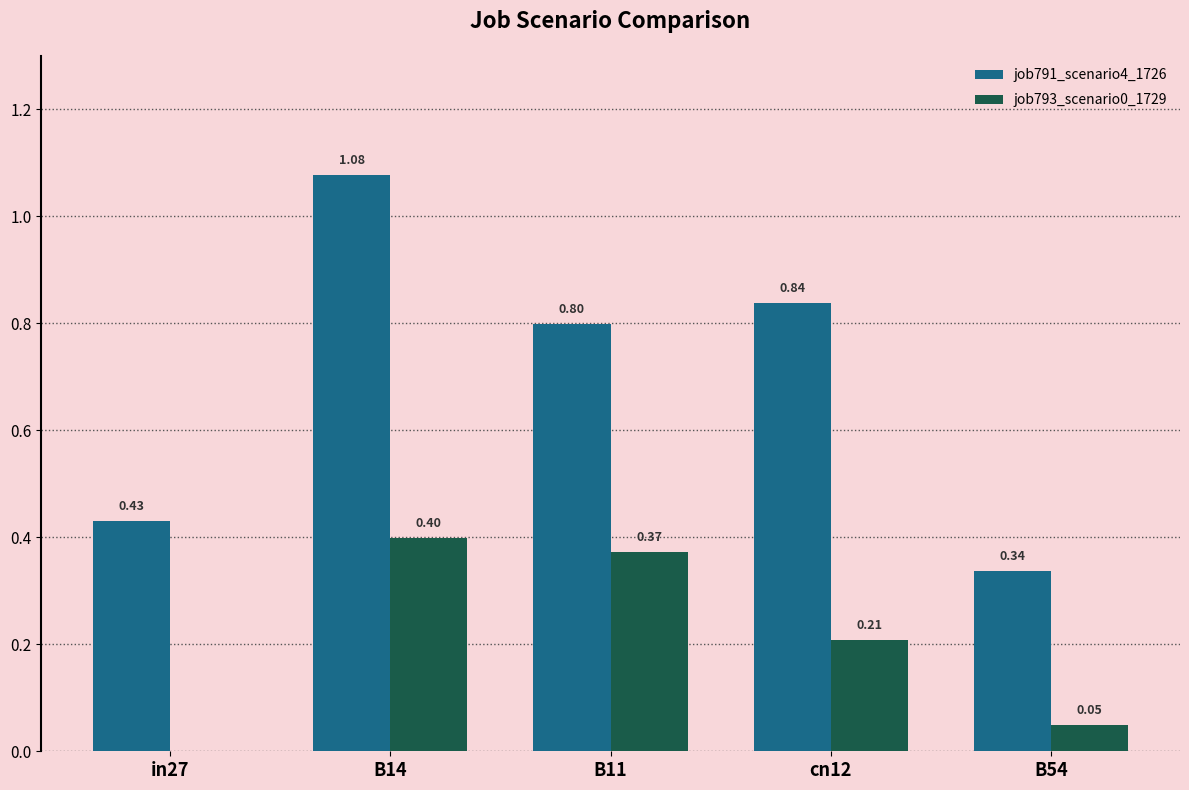

How many values in the job793_scenario0_1729 series exceed 0?

4